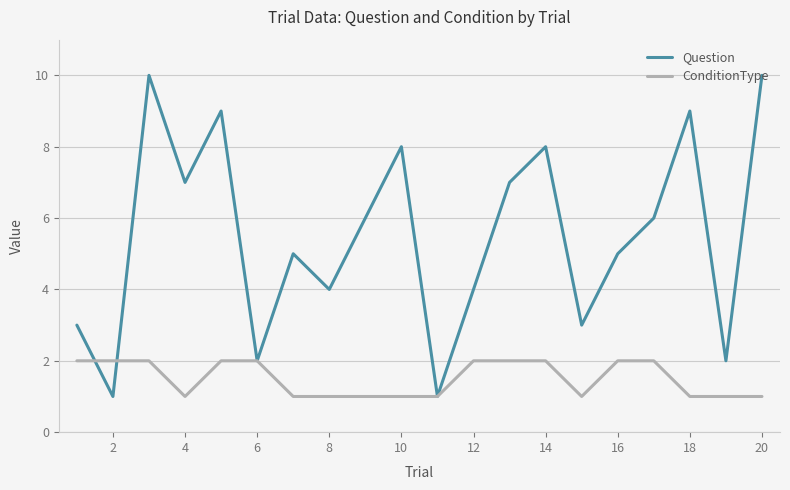

Which series has the largest range (max minus min)?

Question